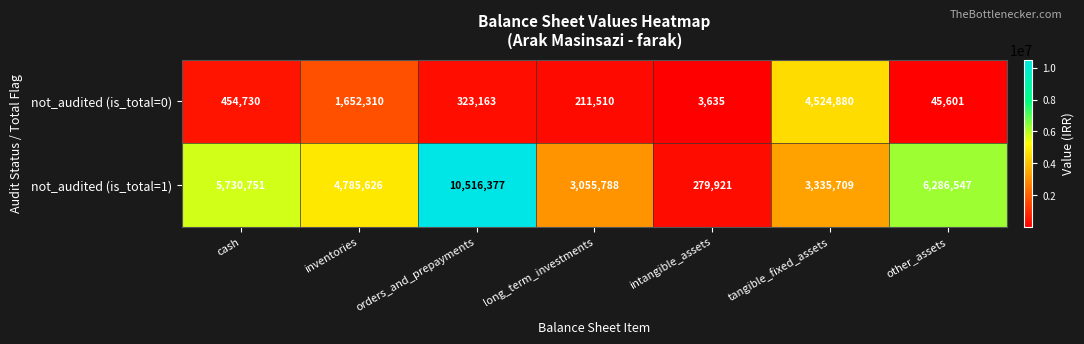

At how many categories does at least one series exceed 10340100?

1